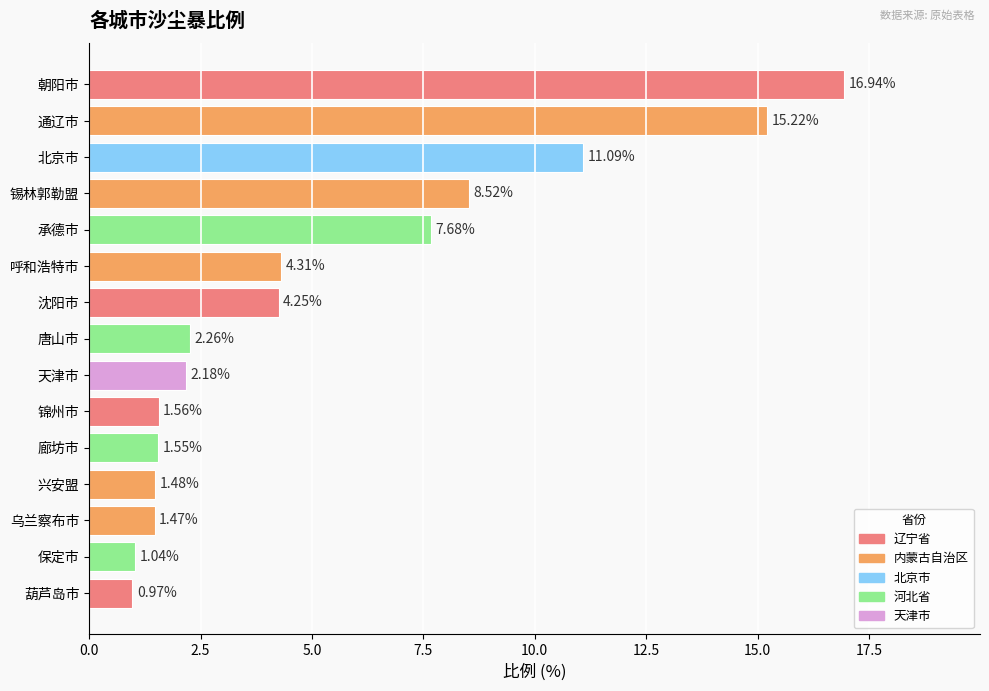

What is the difference between the maximum and minimum values?

16.0